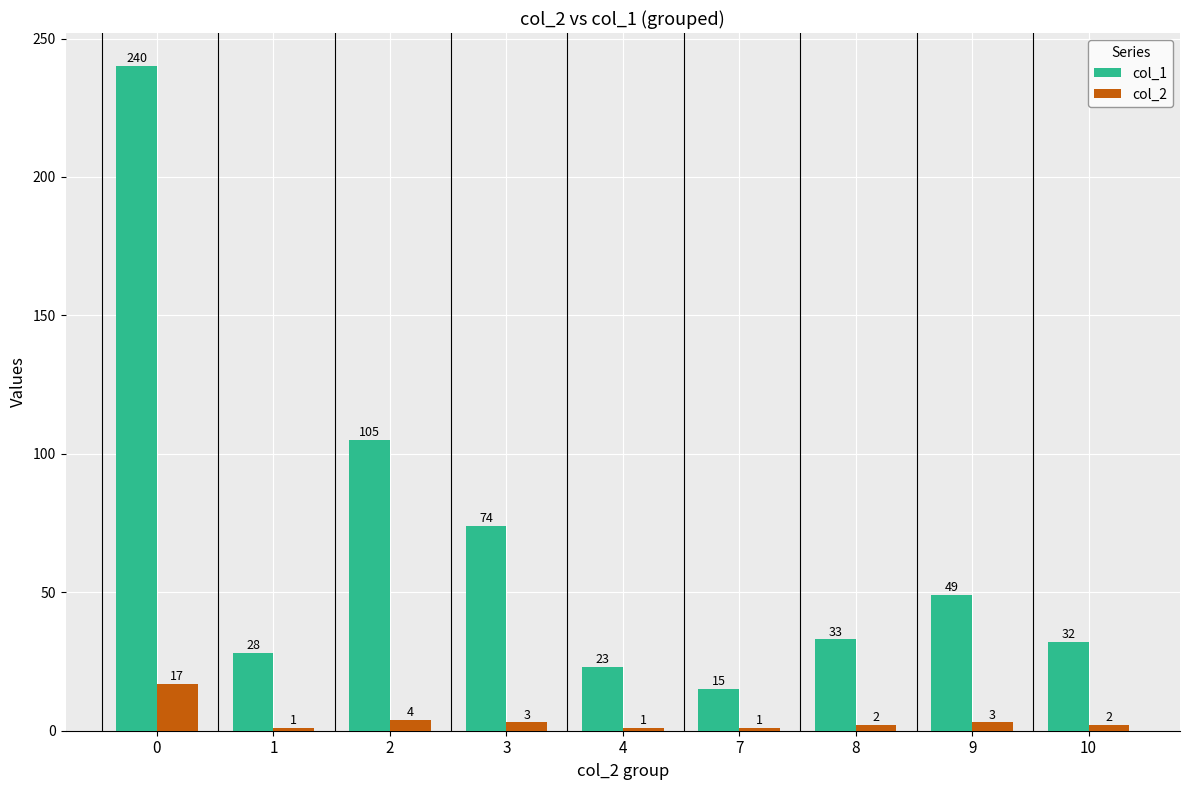

At 4, list the series in order from smallest to largest.

col_2, col_1